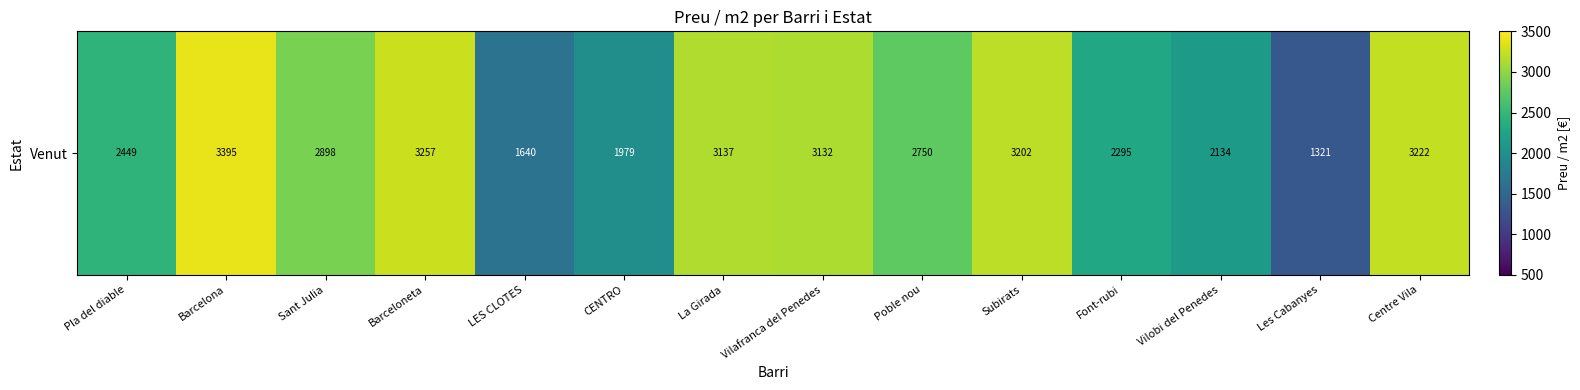

Rank the categories by value from highest to lowest.

Barcelona, Barceloneta, Centre Vila, Subirats, La Girada, Vilafranca del Penedes, Sant Julia, Poble nou, Pla del diable, Font-rubi, Vilobi del Penedes, CENTRO, LES CLOTES, Les Cabanyes